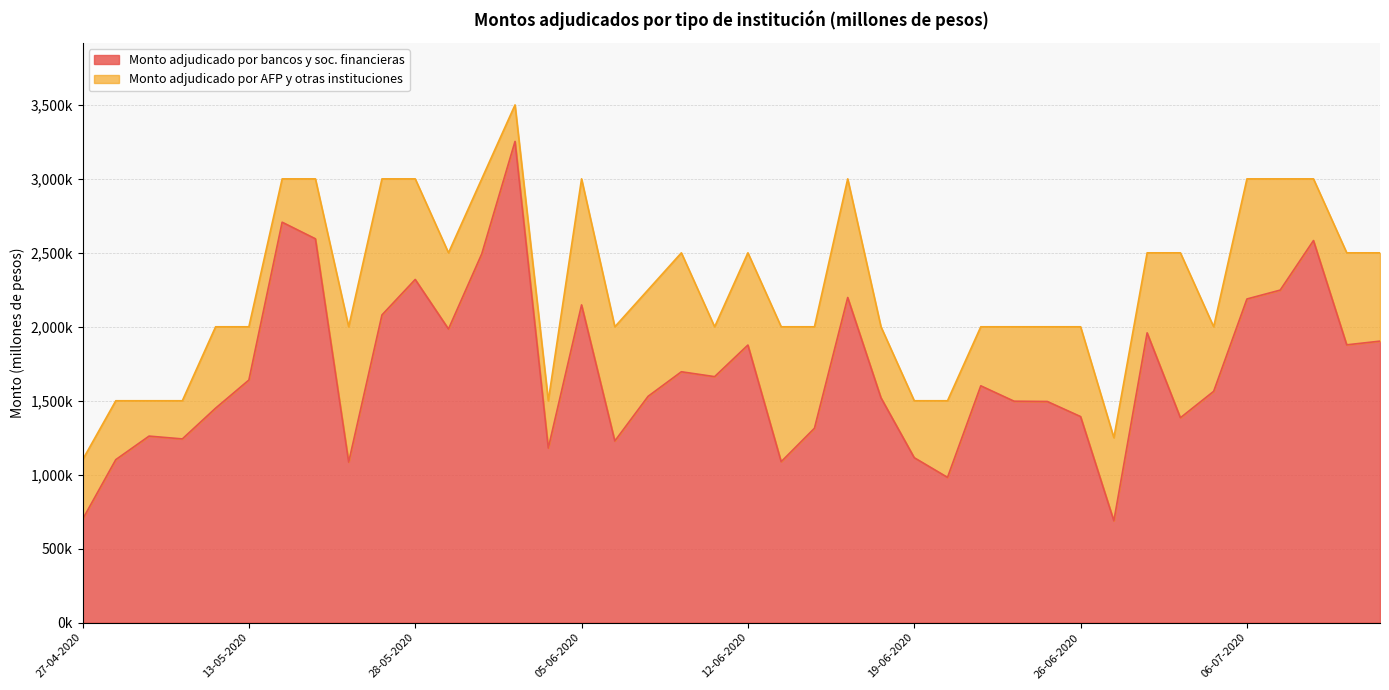

At which category does the chart reach its minimum across all series?

30-06-2020